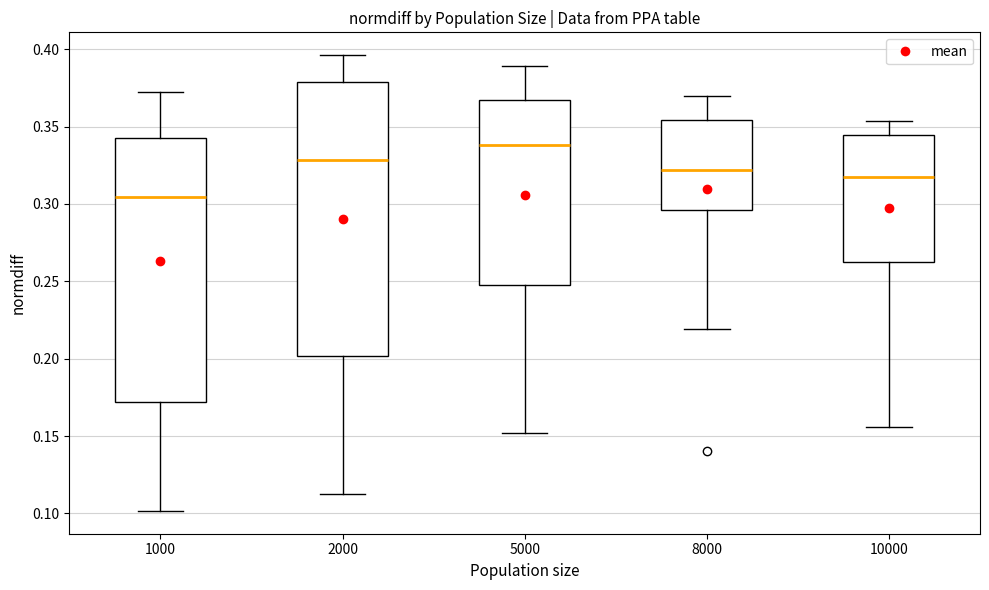

Reading left to right, read every box against the y-axis: the position of its median line, the range the box covers, and the ends of its whiskers. The values are not printed on the chart, so give them approximately, as read against the axis.

1000: median 0.305, box 0.170 to 0.345, whiskers 0.100 to 0.370
2000: median 0.330, box 0.200 to 0.380, whiskers 0.110 to 0.395
5000: median 0.340, box 0.250 to 0.365, whiskers 0.150 to 0.390
8000: median 0.320, box 0.295 to 0.355, whiskers 0.220 to 0.370
10000: median 0.320, box 0.265 to 0.345, whiskers 0.155 to 0.355